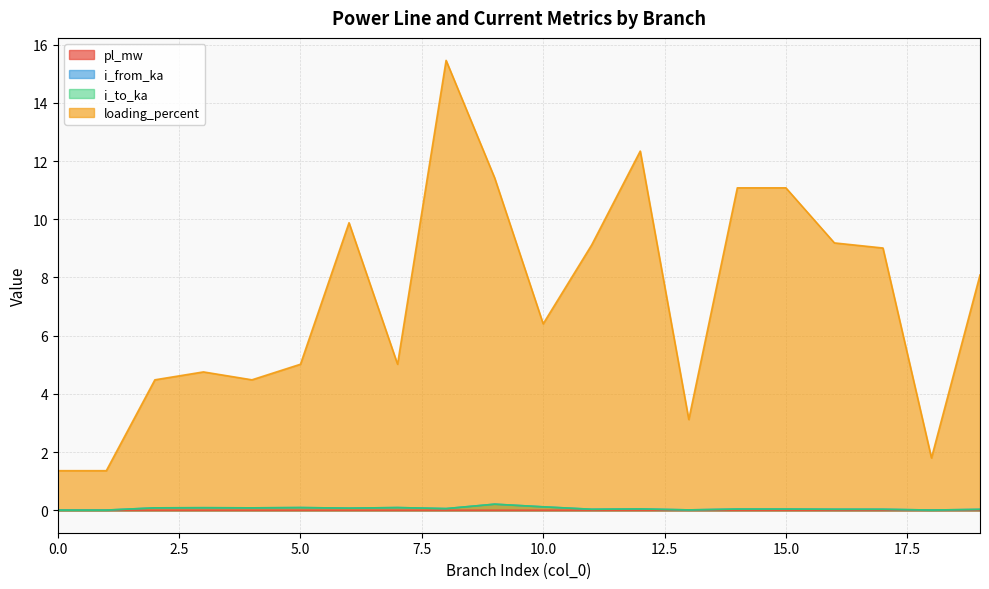

Which series changed the most between 1 and 7?

loading_percent